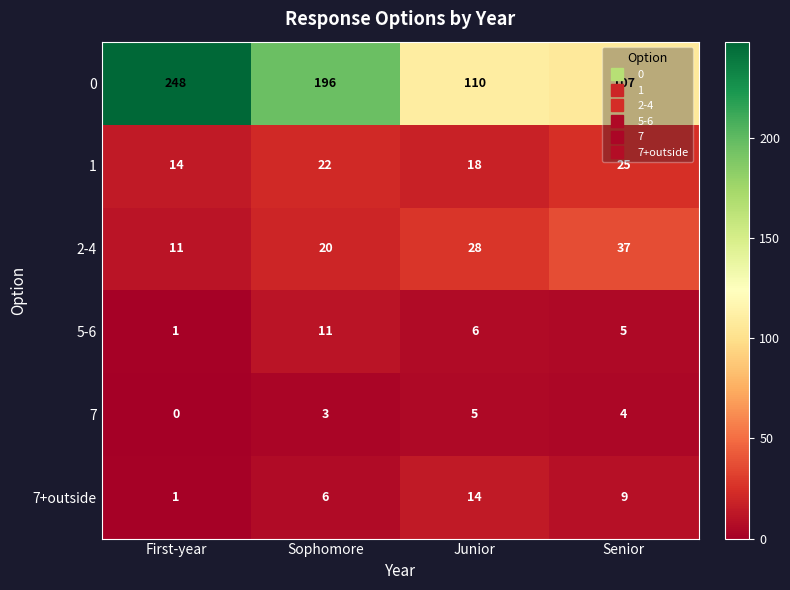

What is the greatest value displayed?

248